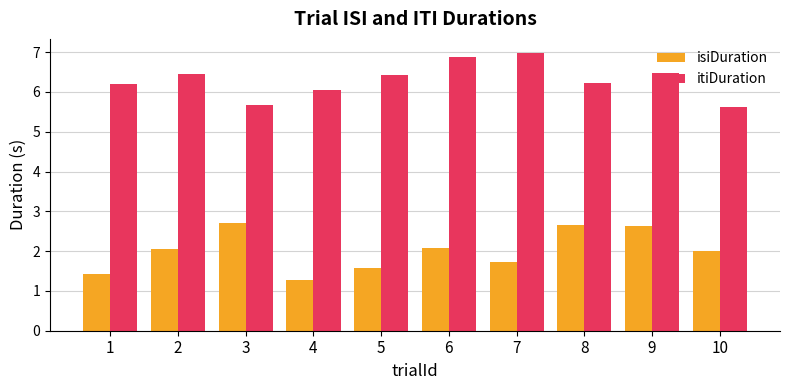

Does the chart contain any negative values?

No